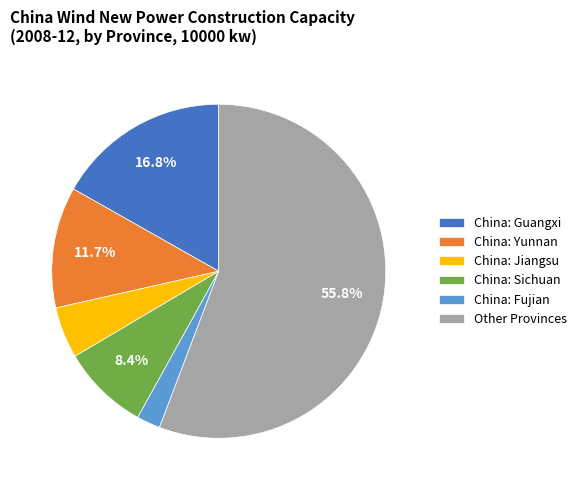

Which has a higher value, China: Fujian or China: Sichuan?

China: Sichuan